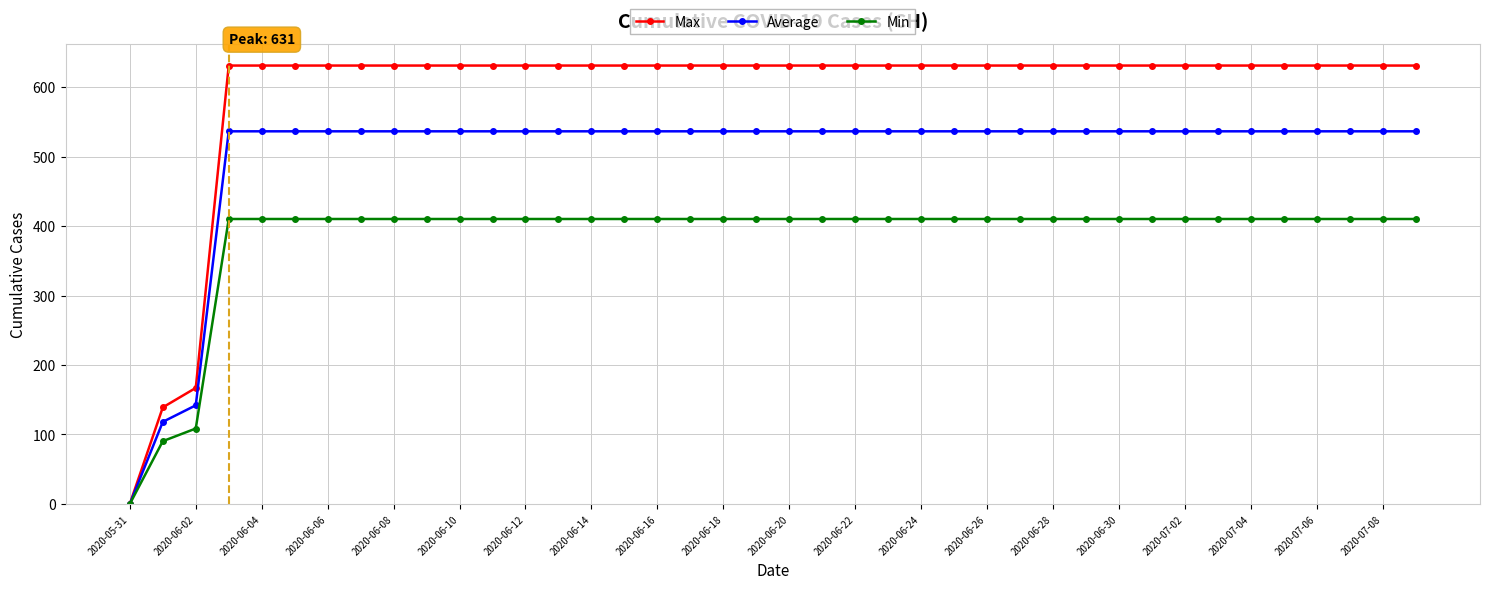

Which series has the widest spread of values?

Max